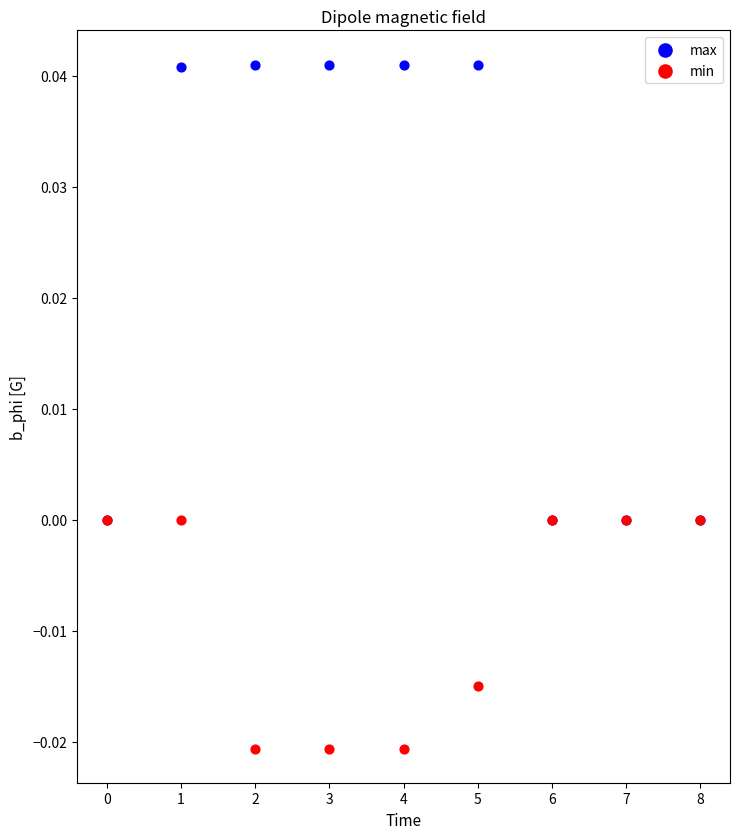

Which series contains the lowest Y value?

min